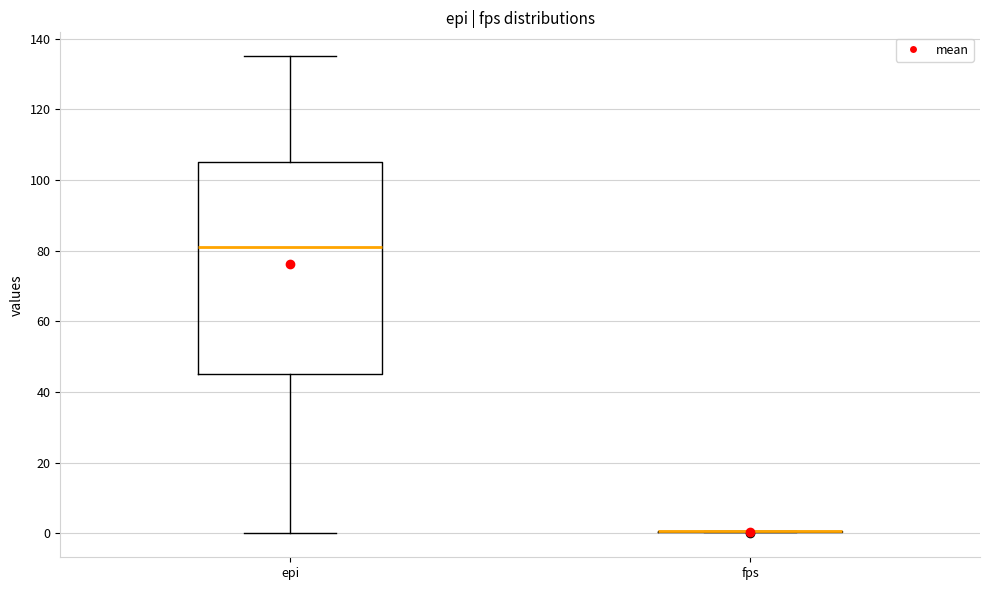

Reading left to right, transcribe this box plot: for each box, give where its median line is, the range the box spans, and where its two whiskers end, as read against the y-axis. The values are not printed on the chart, so give them approximately, as read against the axis.

epi: median 82, box 46 to 106, whiskers 0 to 136
fps: box collapsed to a line at 0, whiskers 0 to 0